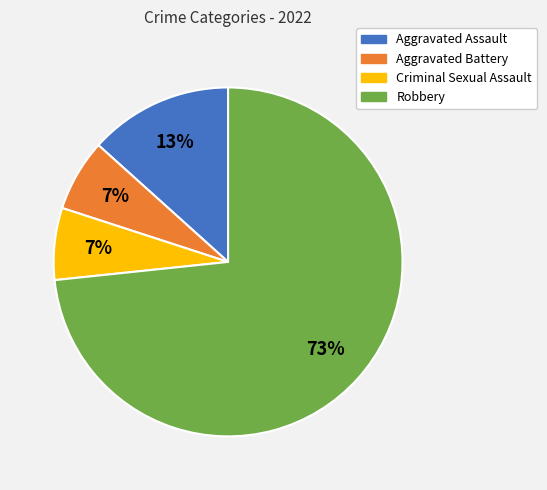

Is the sum of Criminal Sexual Assault and Aggravated Battery greater than half?

No